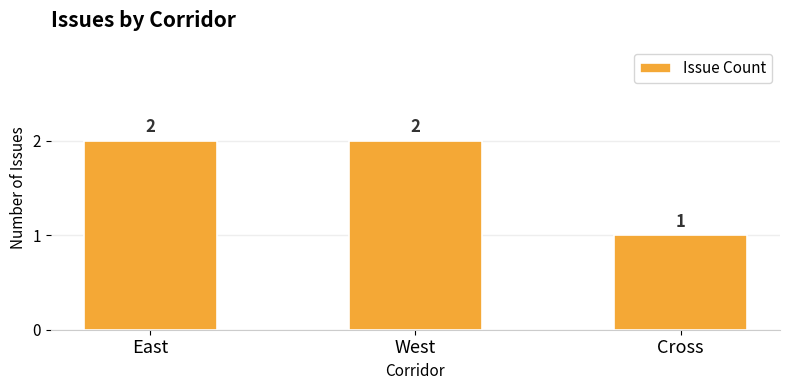

What is the difference between the values at East and Cross?

1